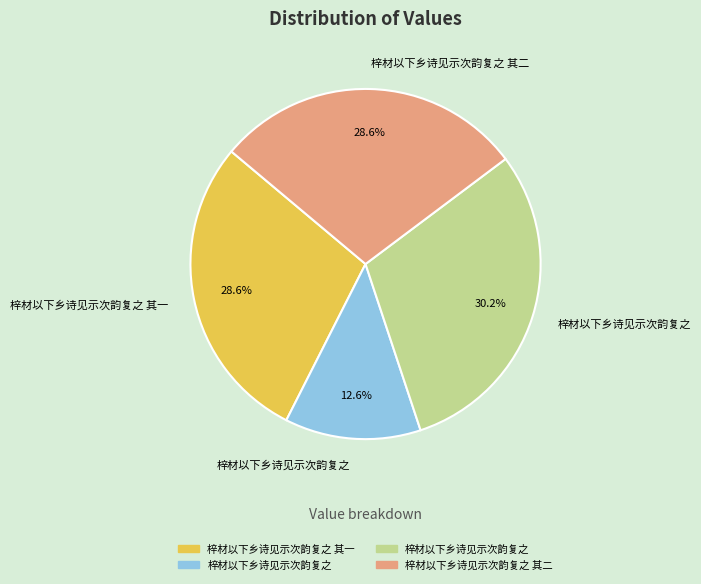

Is there any slice that represents more than half of the pie?

No